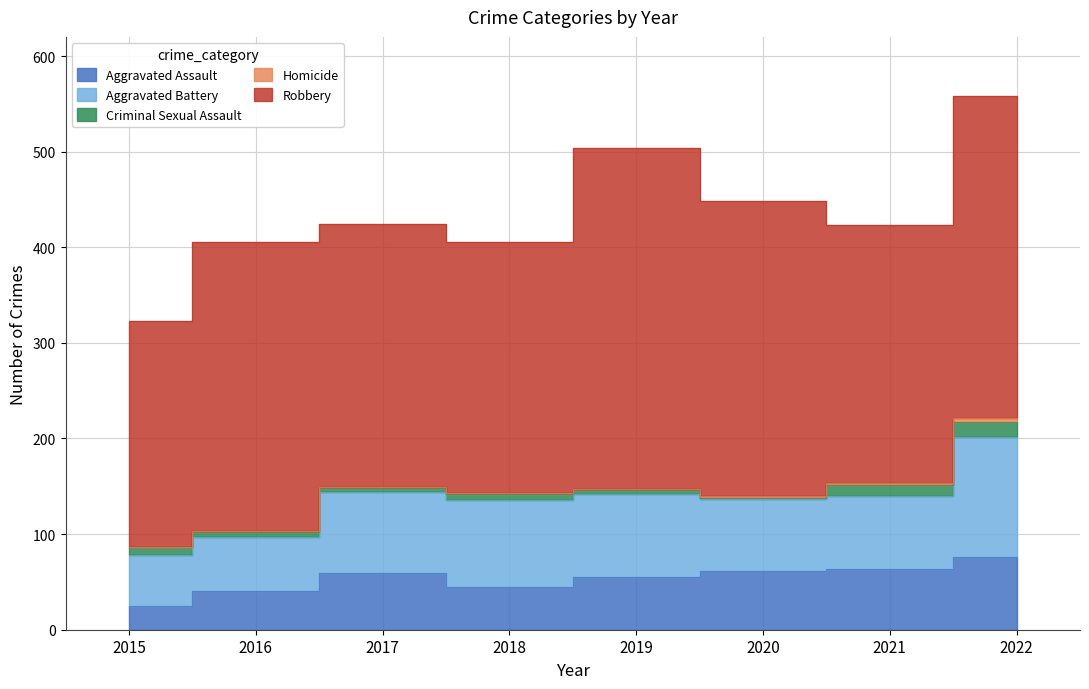

At which label does Robbery reach its minimum?

2015